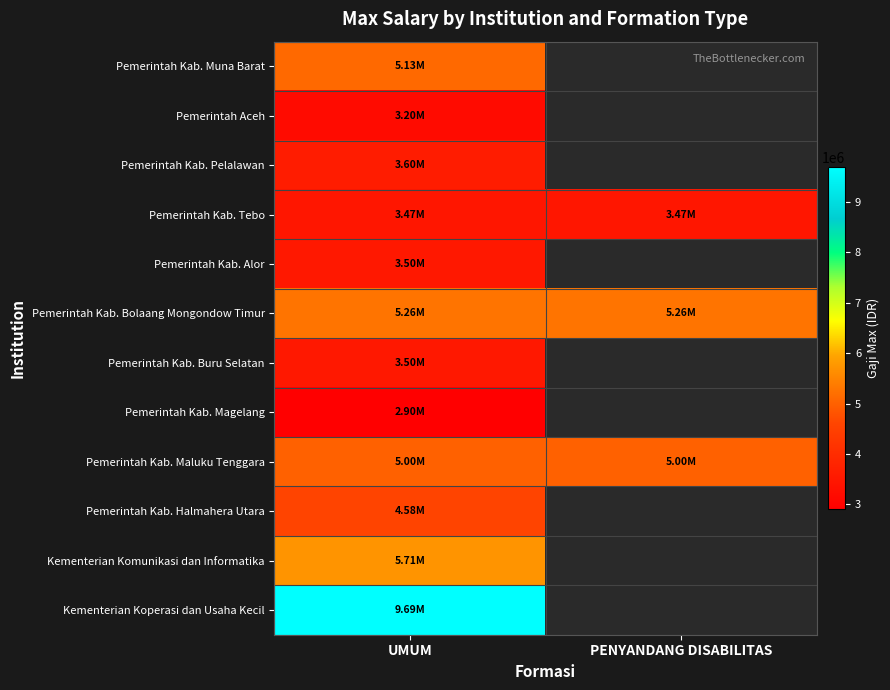

Which series has the largest total across all categories?

Pemerintah Kab. Bolaang Mongondow Timur